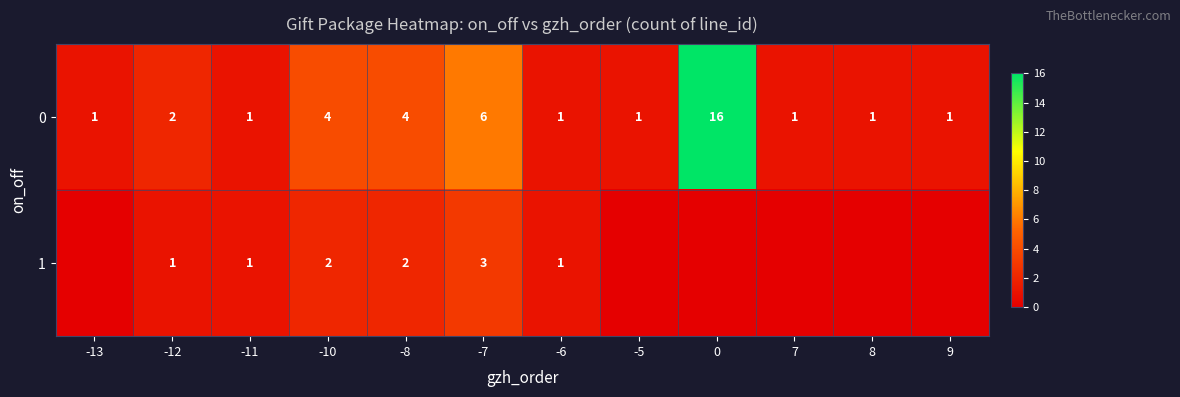

The value of 0 at -5 is 1. True or false?

True